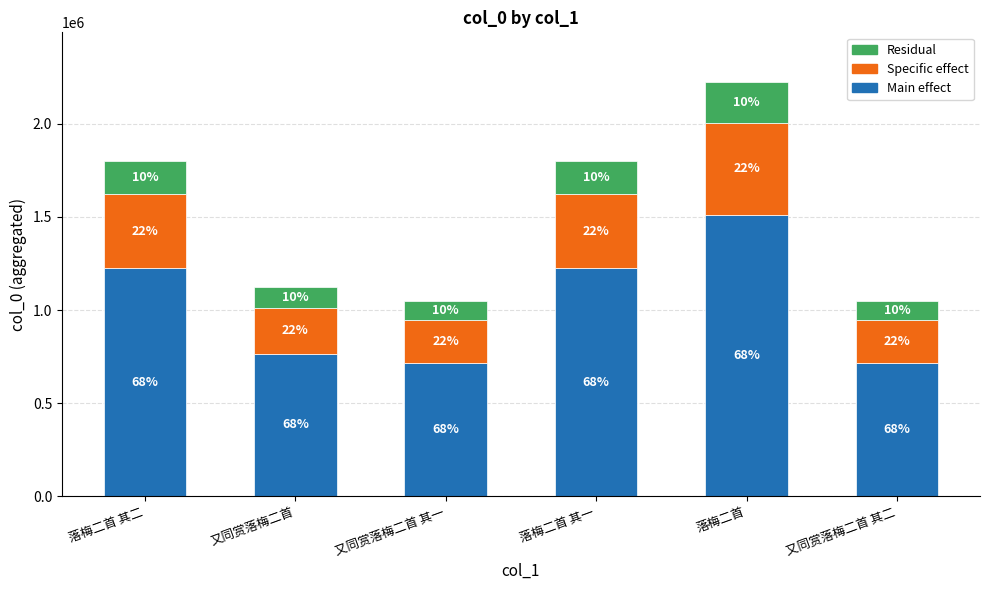

Are the bars horizontal?

No